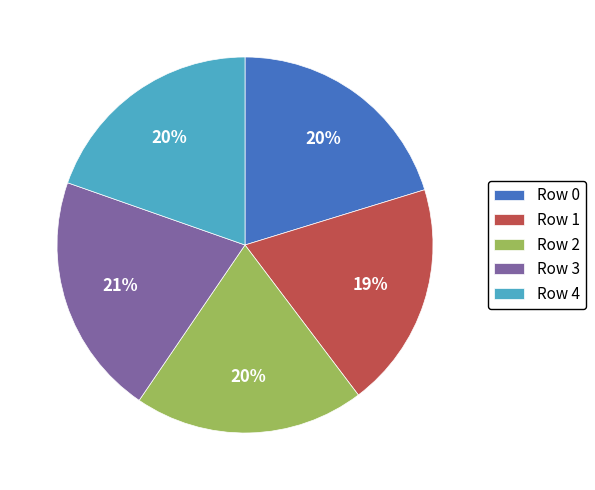

Between Row 2 and Row 3, which is larger?

Row 3